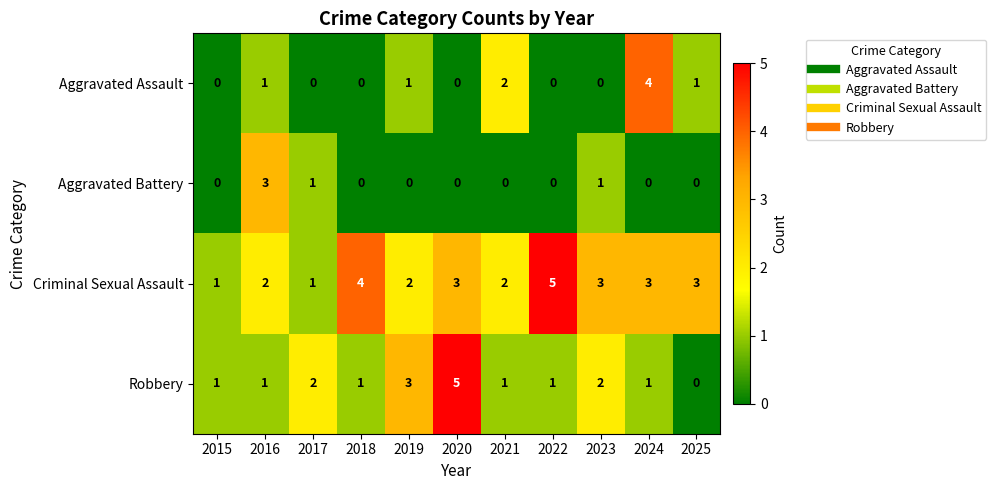

Is the value of Aggravated Battery at 2018 greater than the value of Robbery at 2019?

No